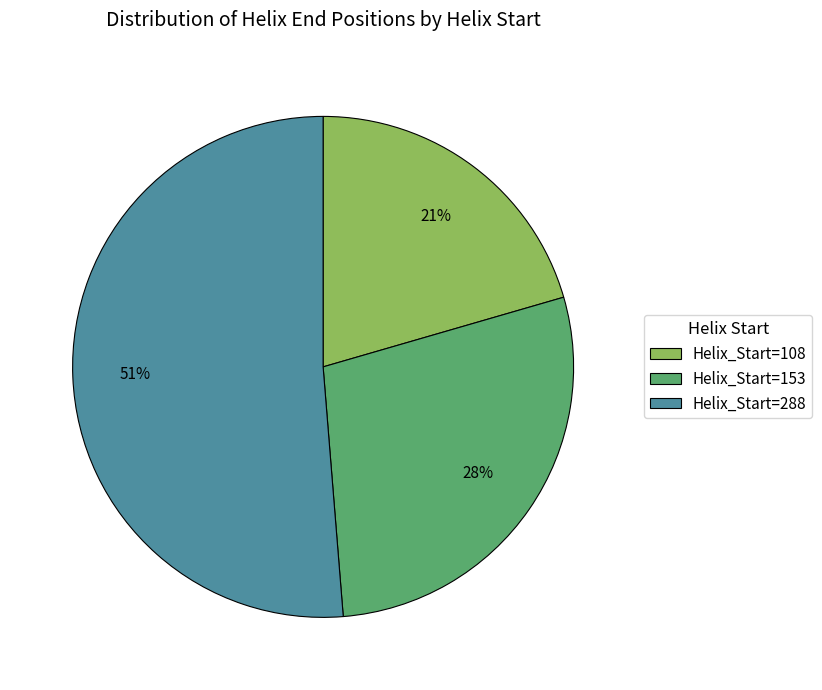

Does any single category account for the majority?

Yes